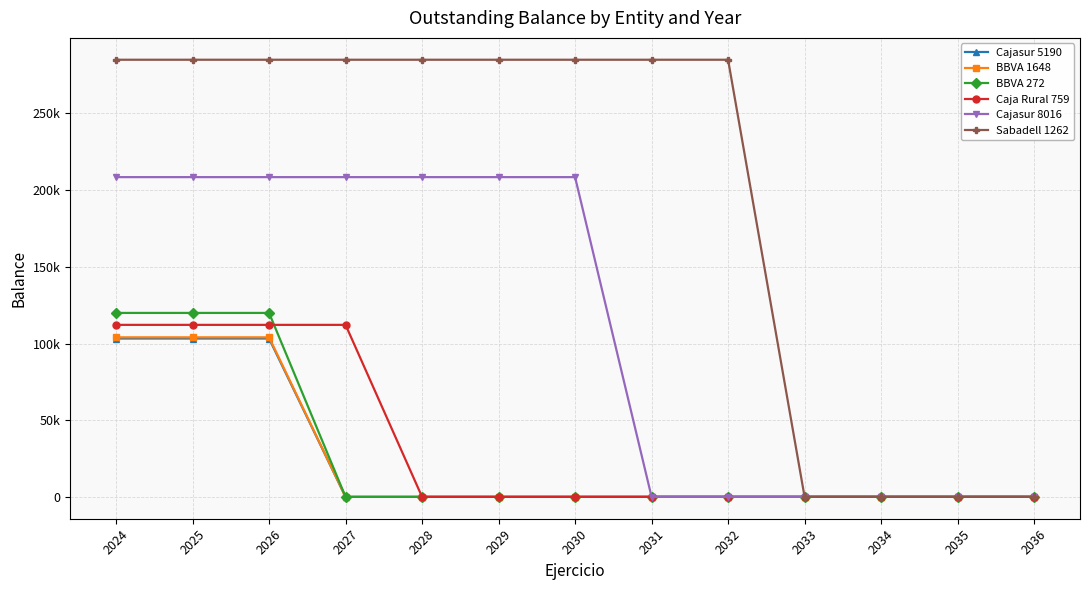

Is this an area chart (filled region under the line)?

No